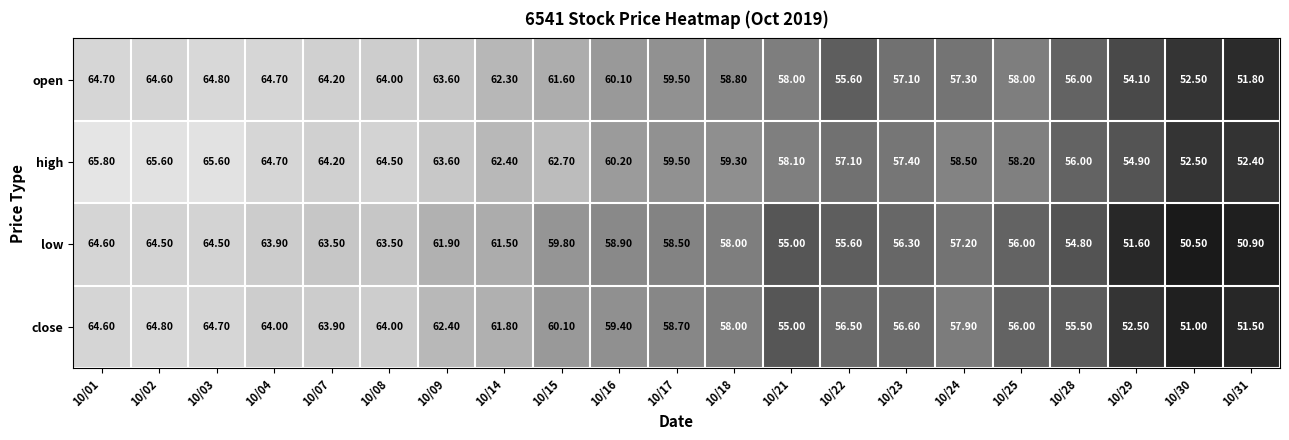

List the series in order of their overall mean, lowest first.

low, close, open, high